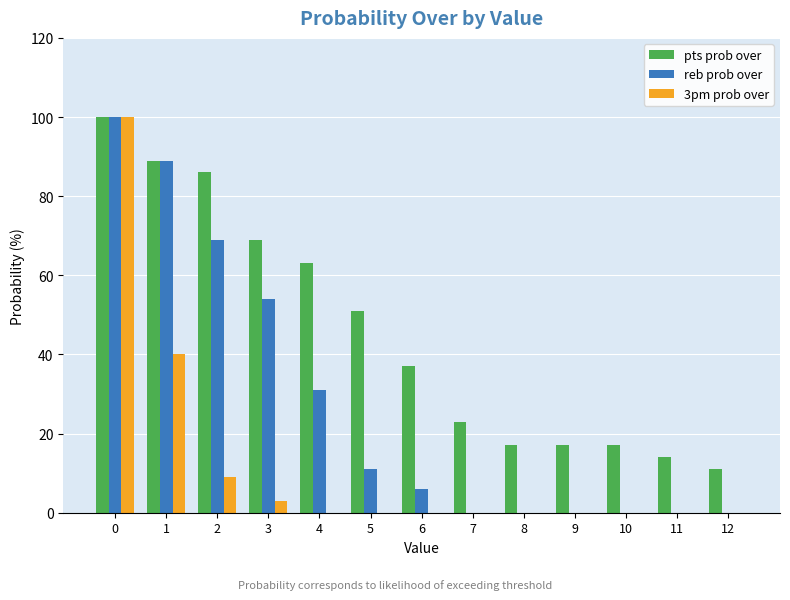

The value of 3pm prob over at 5 is 0. True or false?

True